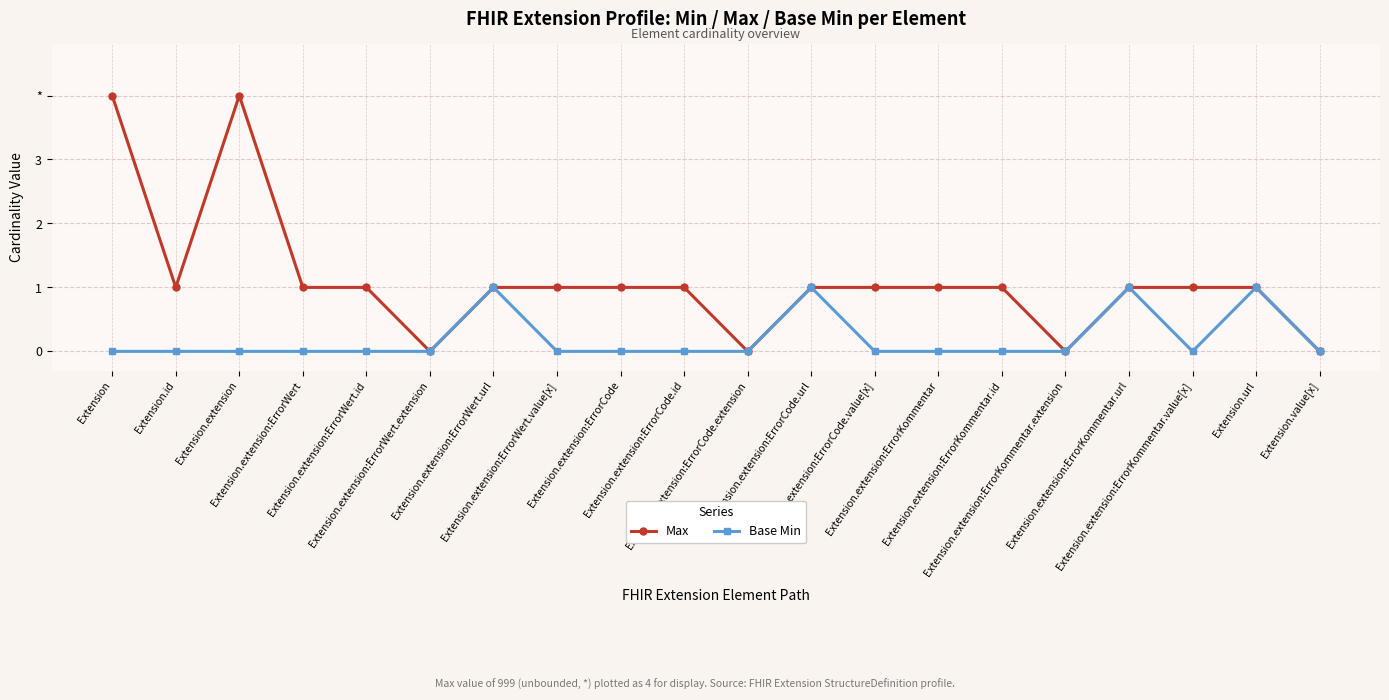

What are all the series names shown in the legend?

Max, Base Min